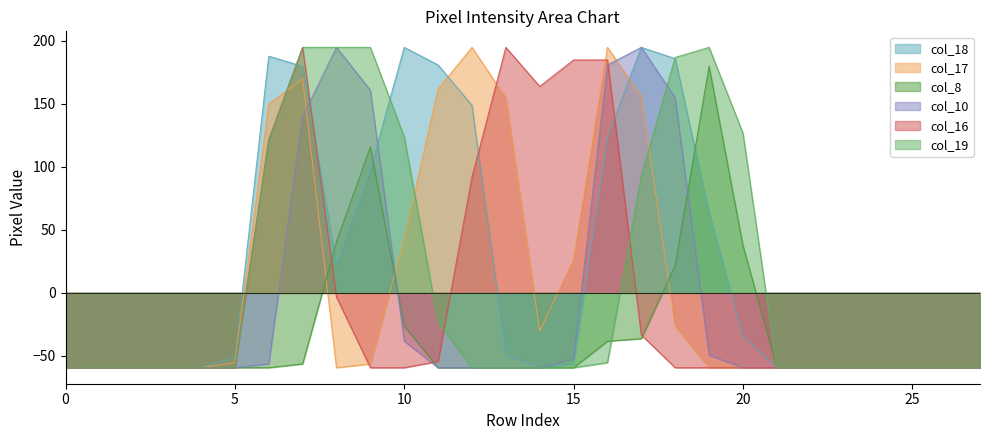

What is the value of the col_10 point at the 19th from the left?

154.7